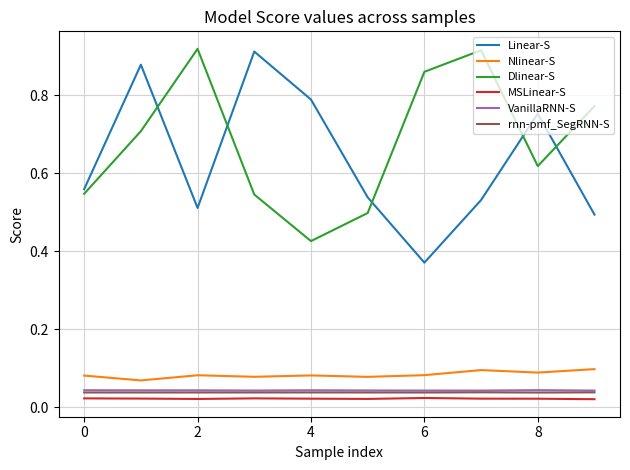

Which series has the widest spread of values?

Linear-S